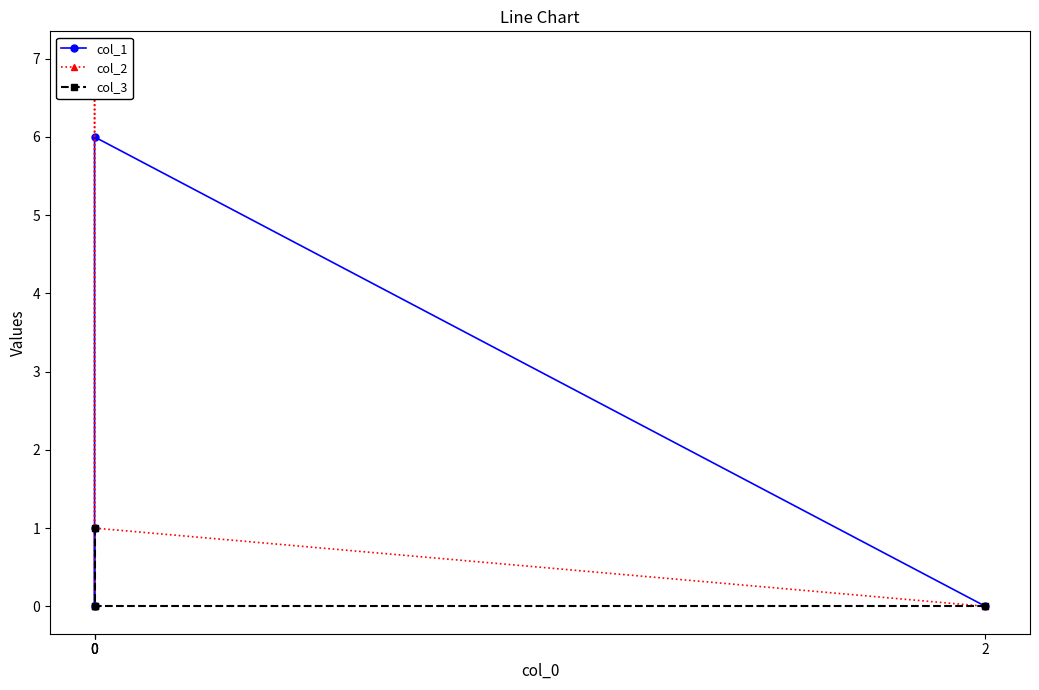

Reading left to right, list all the values displayed in this chart.

col_1: 0	6	0	1
col_2: 0	1	7	0
col_3: 0	0	0	1